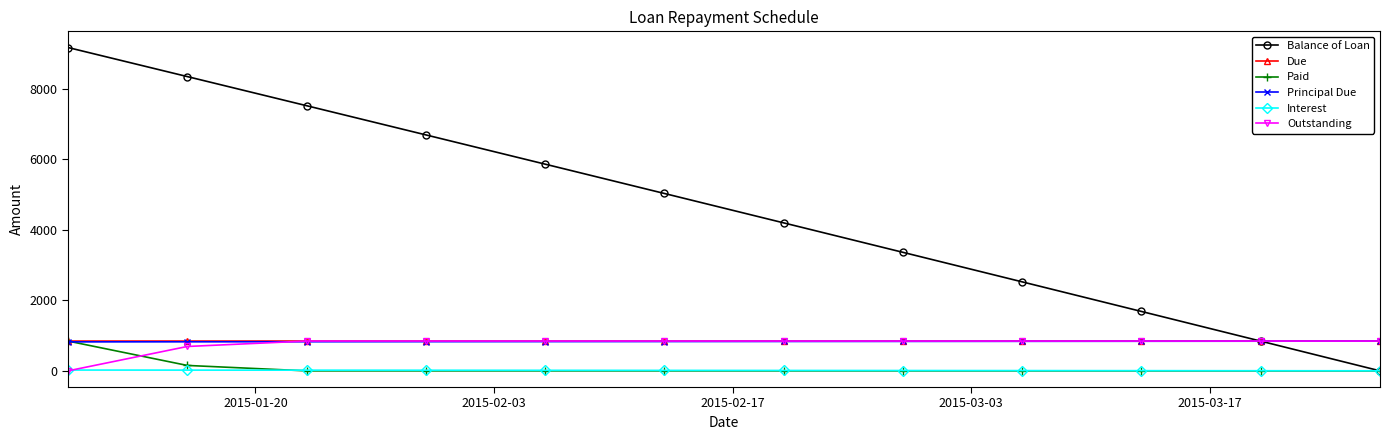

True or false: Interest and Due cross at least once.

False